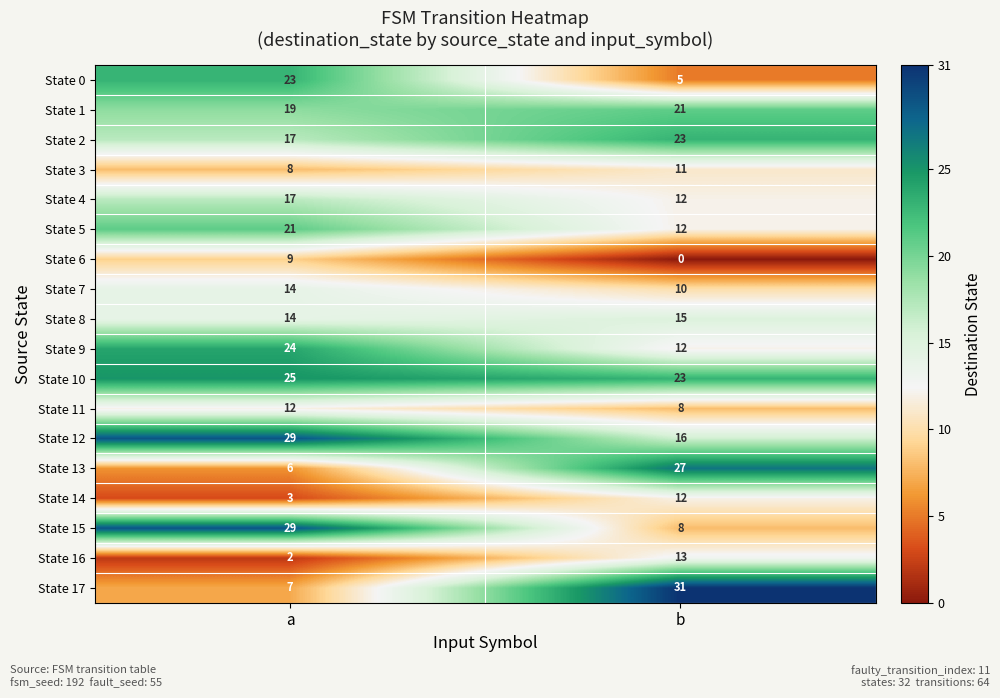

What is the difference between the maximum and minimum values in the State 16 series?

11